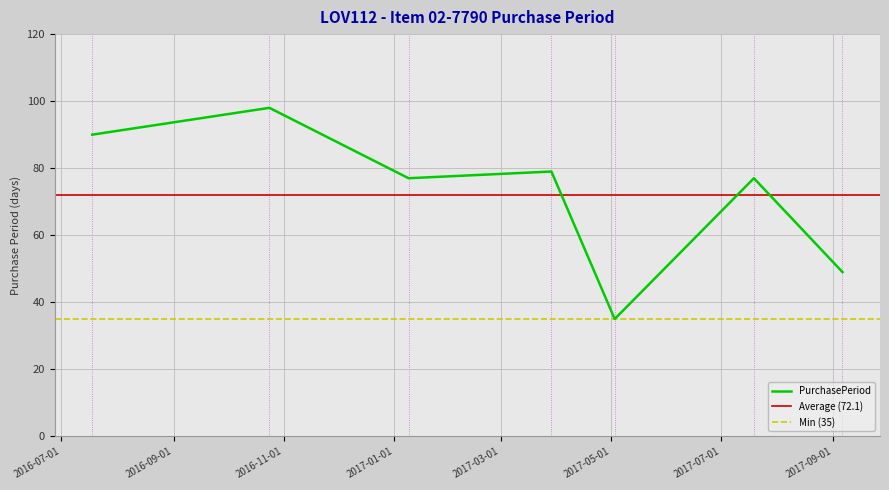

What is the difference between the values at 2016-10-24 and 2017-05-03?

63